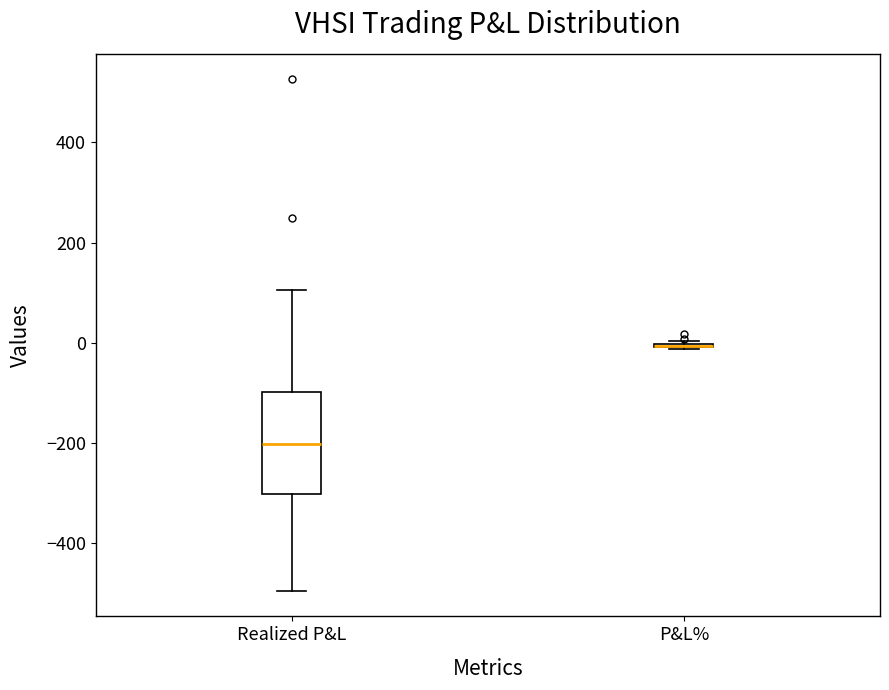

Which box is the tallest, from its lower edge to its upper edge?

Realized P&L